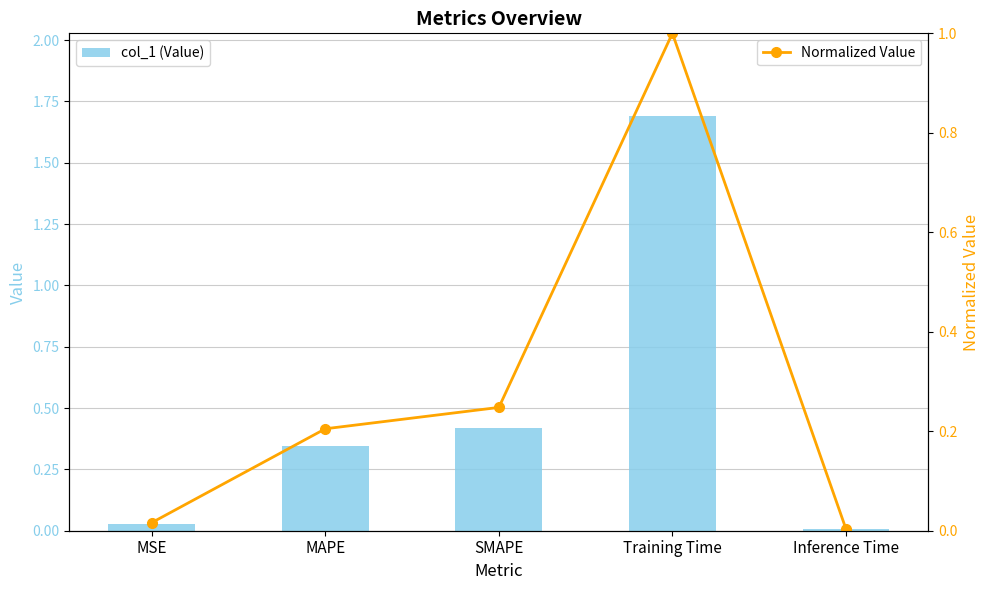

The col_1 (Value) series shows 0.1 at MAPE. True or false?

False